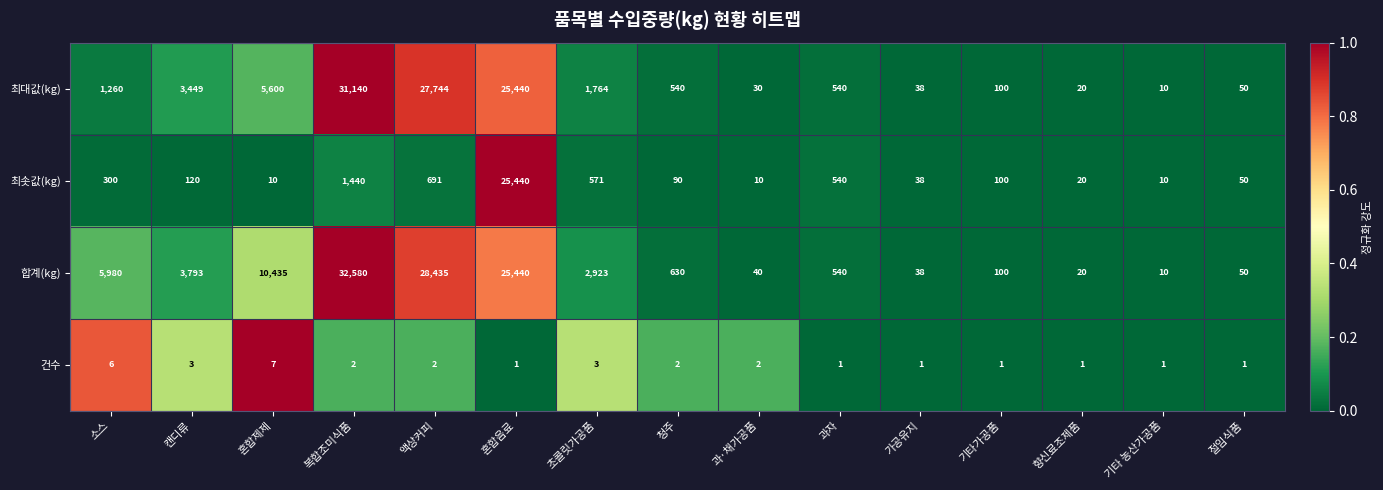

The value of 합계(kg) at 액상커피 is 11213. True or false?

False